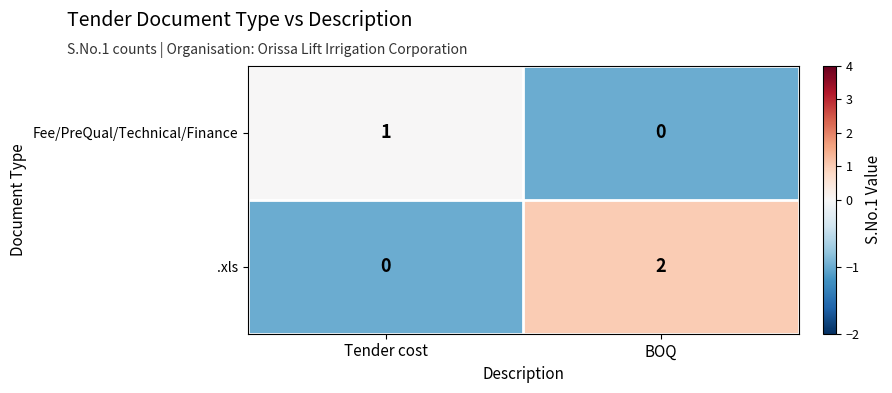

Reading left to right, transcribe all the data shown in this chart.

Fee/PreQual/Technical/Finance: Tender cost=1	BOQ=0
.xls: Tender cost=0	BOQ=2